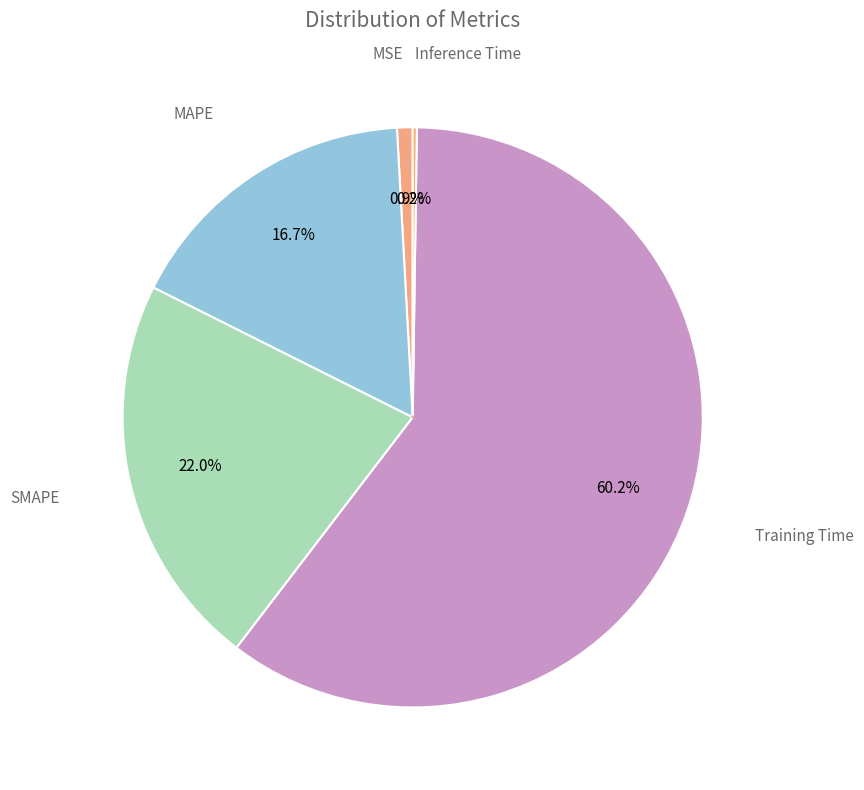

What is the total percentage of MAPE and MSE?

17.6%